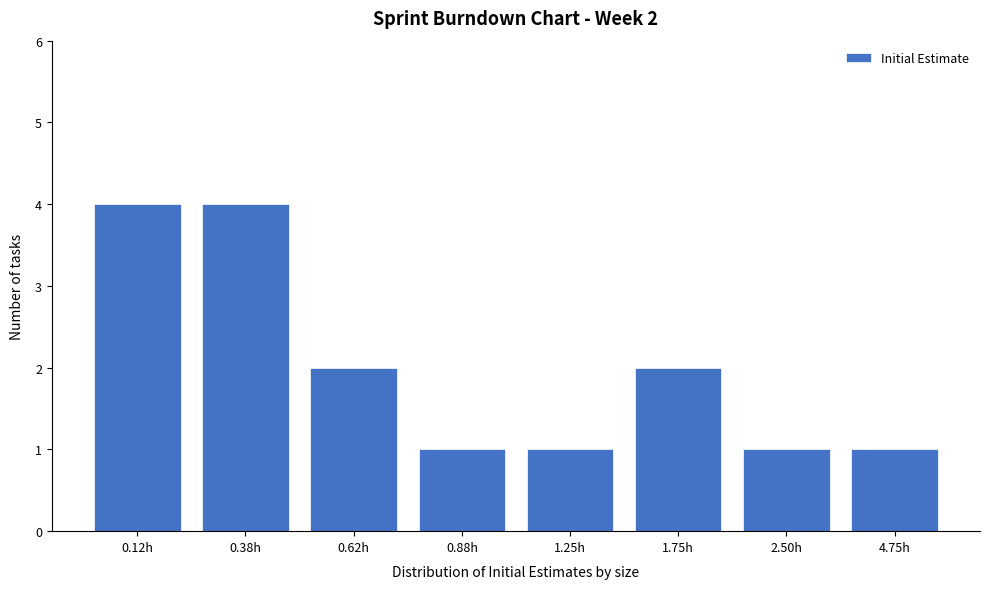

Reading left to right, transcribe all the data shown in this chart.

4	4	2	1	1	2	1	1